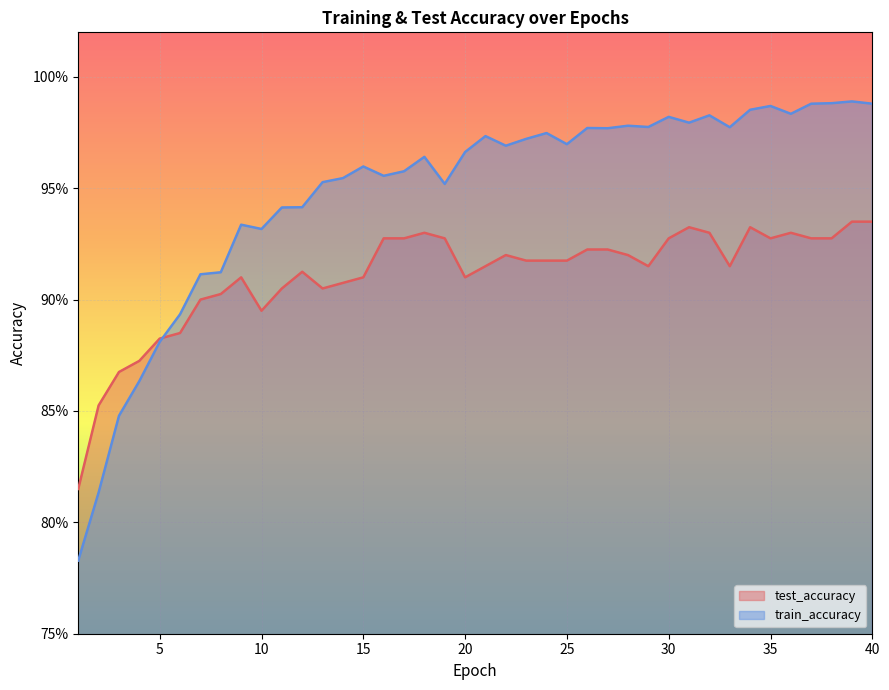

Where is the first local minimum for test_accuracy?

10